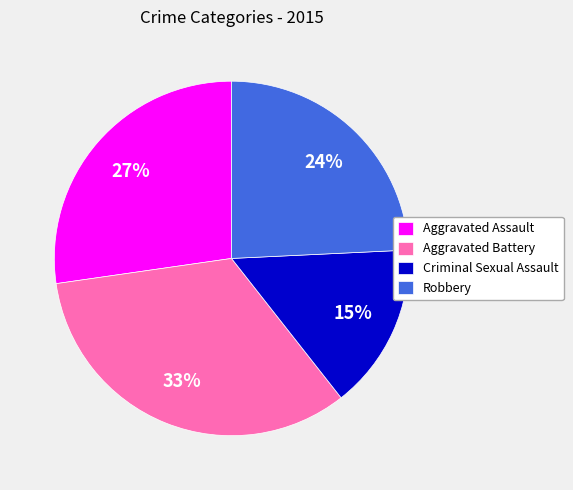

True or false: Aggravated Assault accounts for 27% of the total.

True